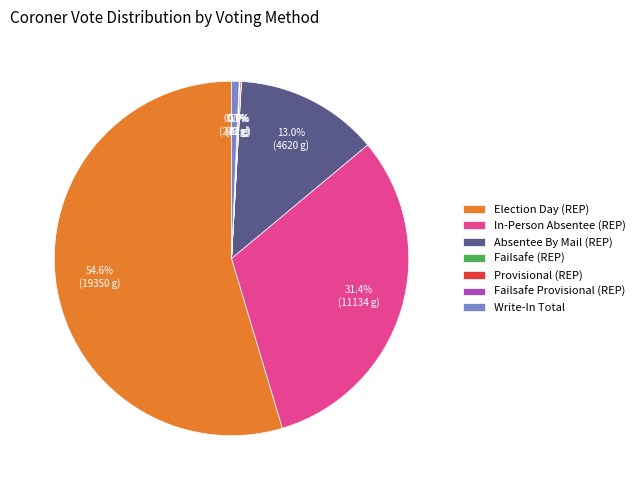

What percentage is NOT represented by Absentee By Mail (REP)?

87.0%